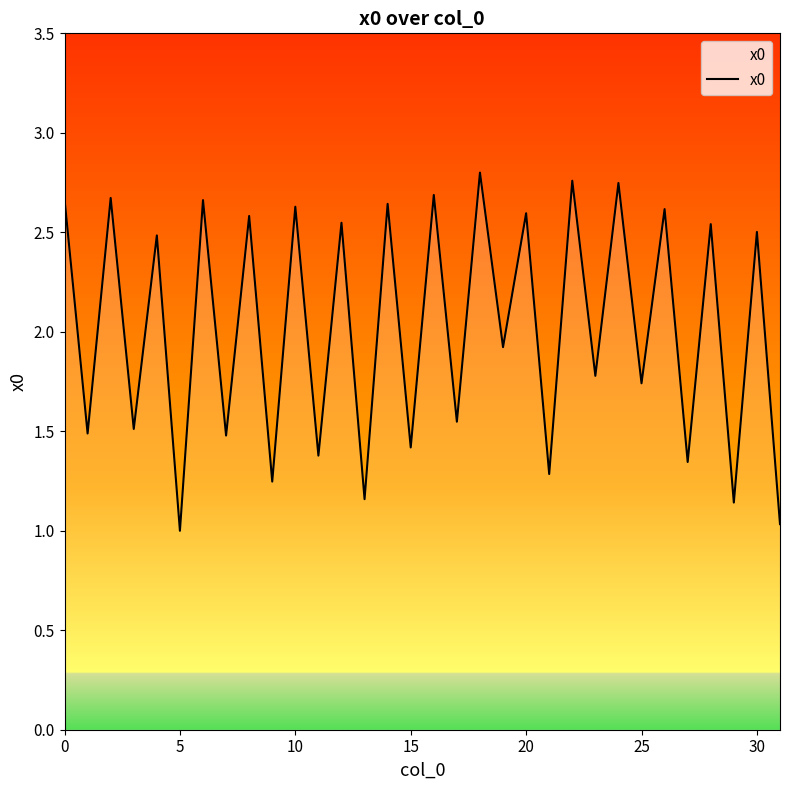

What is the difference between the maximum and minimum values?

1.8